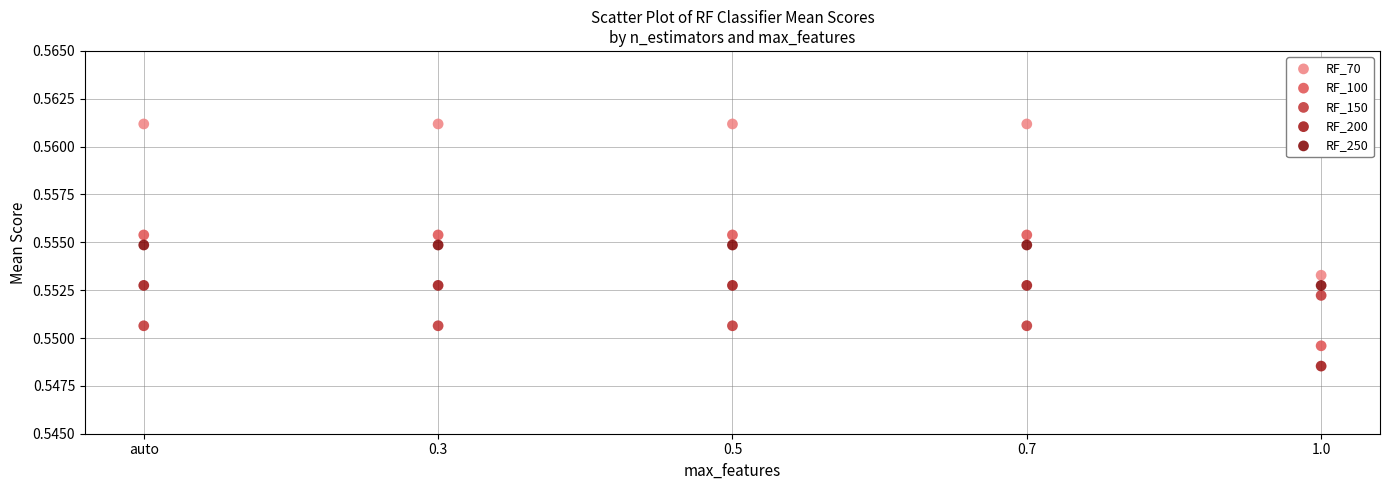

Which series has the largest Y range (max minus min)?

RF_70